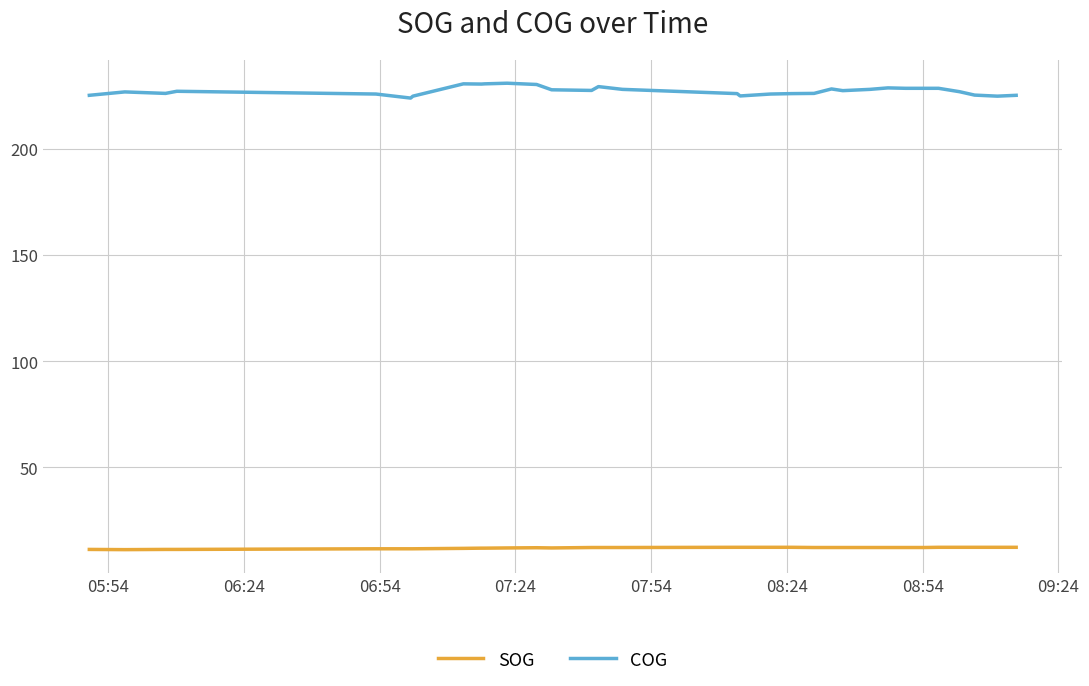

Which series has the largest total across all categories?

COG